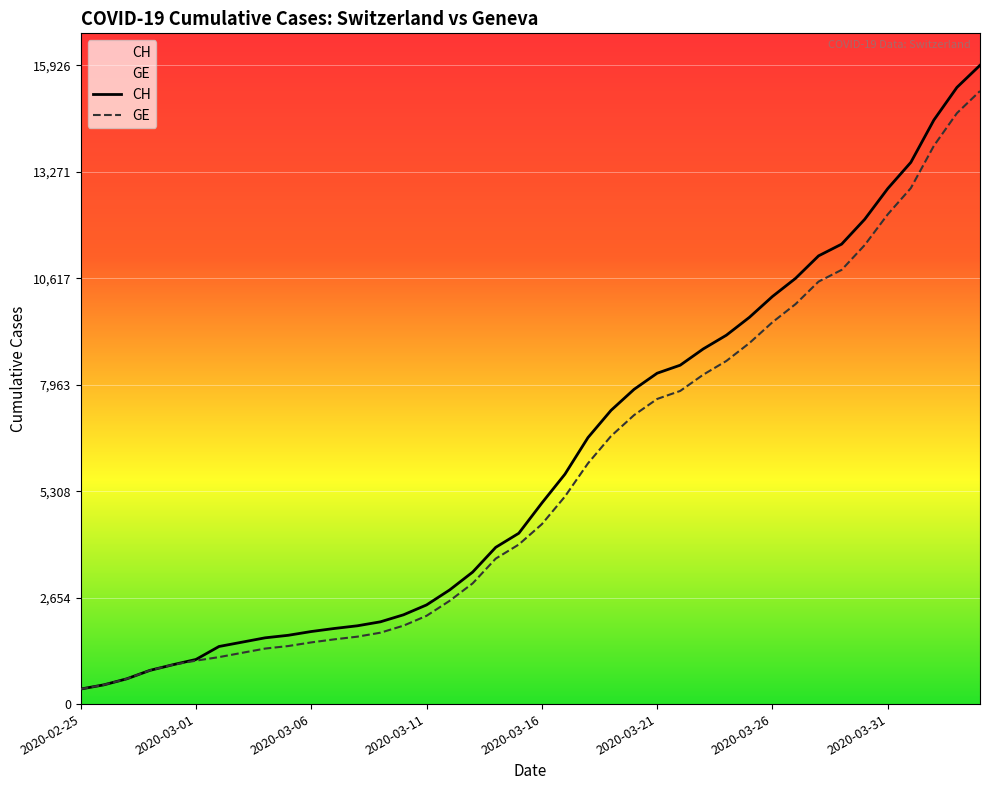

What is the value of the CH point at the 4th from the left?

840